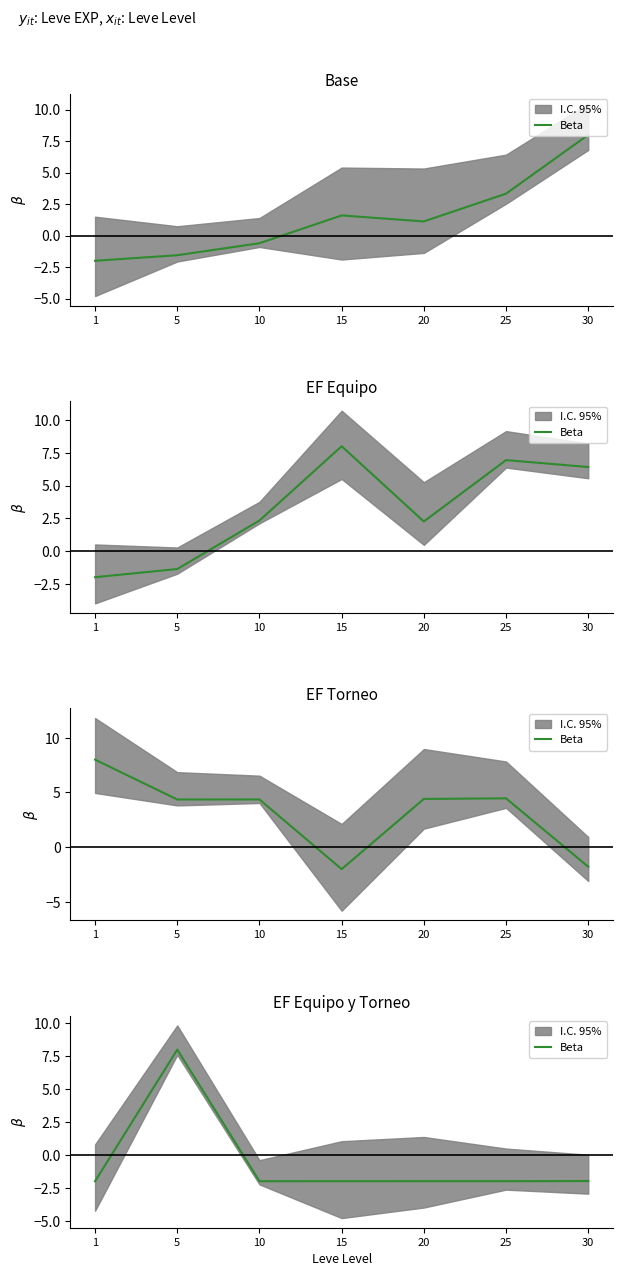

Which label corresponds to the smallest value in the chart?

1